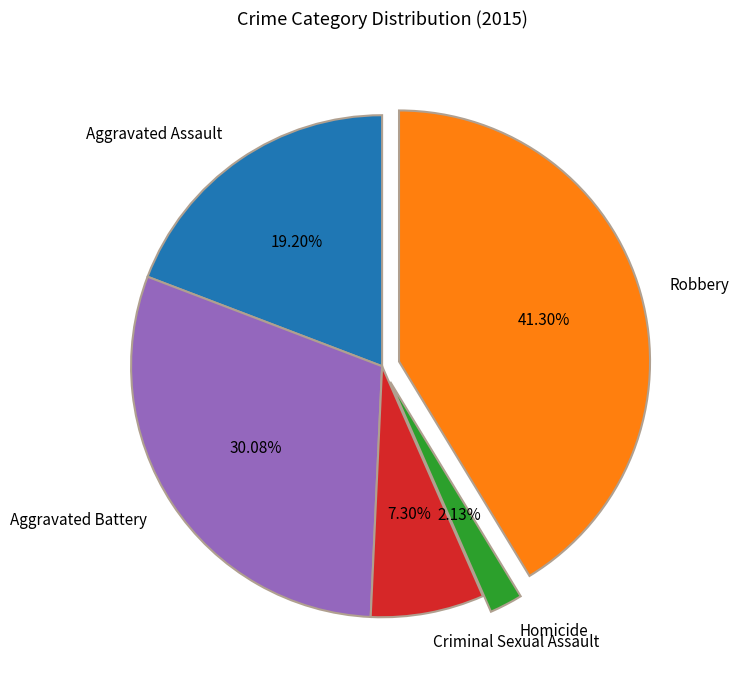

What percentage is the Robbery slice, to the nearest percent?

41%